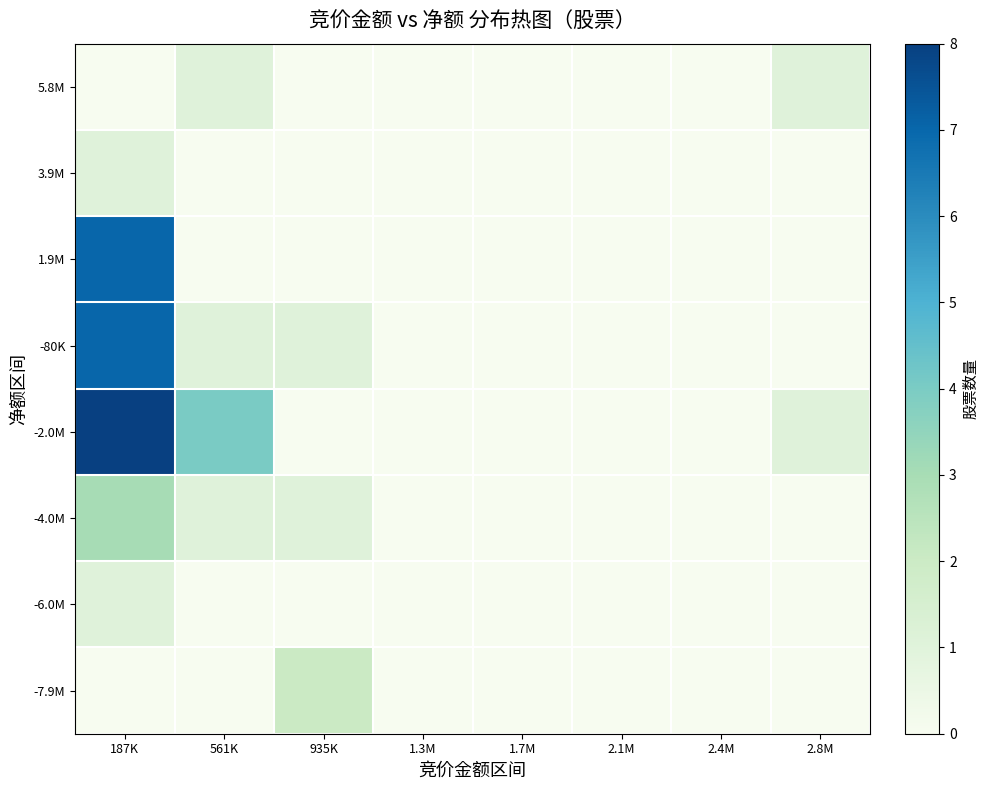

What is the spread (max minus min) of values at 187K?

8